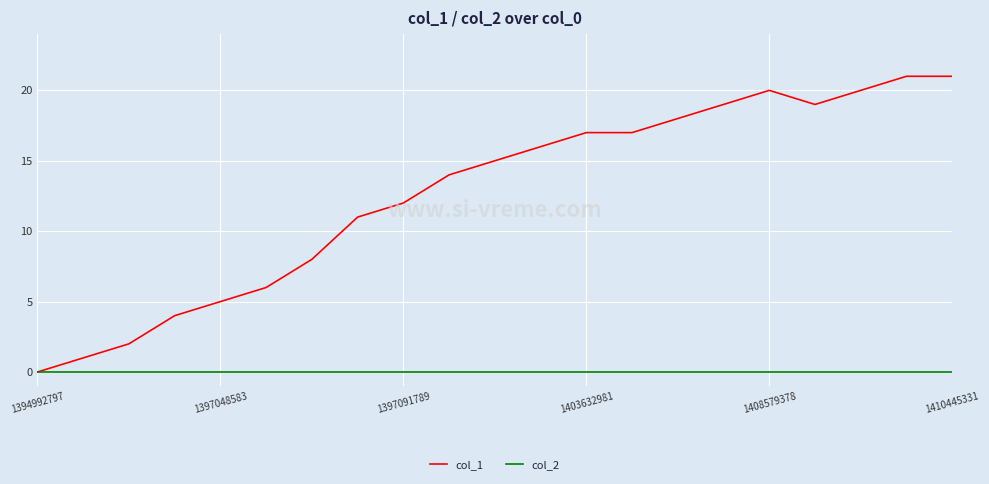

List the series in order of their overall mean, highest first.

col_1, col_2